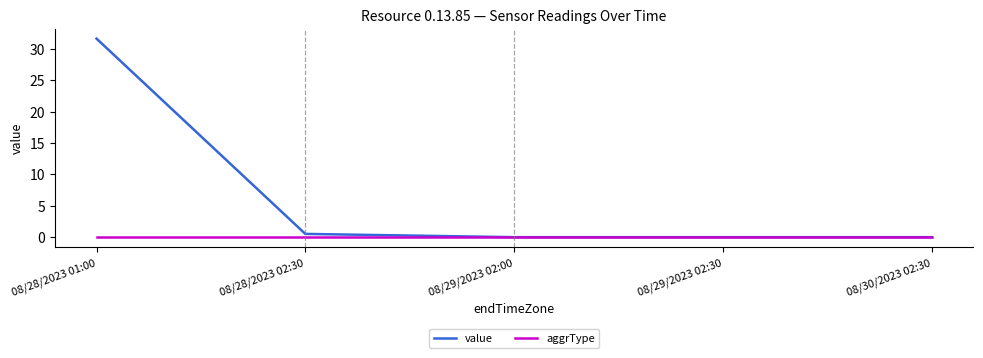

List the series in order of their overall mean, lowest first.

aggrType, value